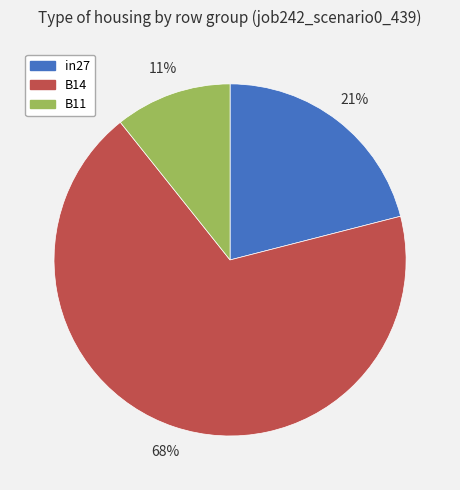

The in27 slice represents 35% of the pie. True or false?

False